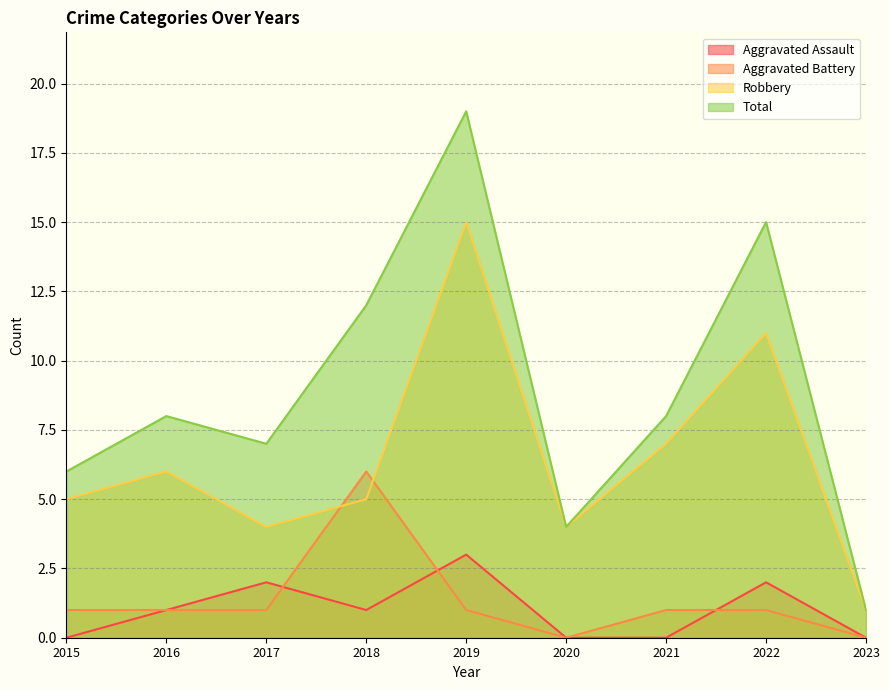

What is the sum of the Total values at 2016 and 2015?

14